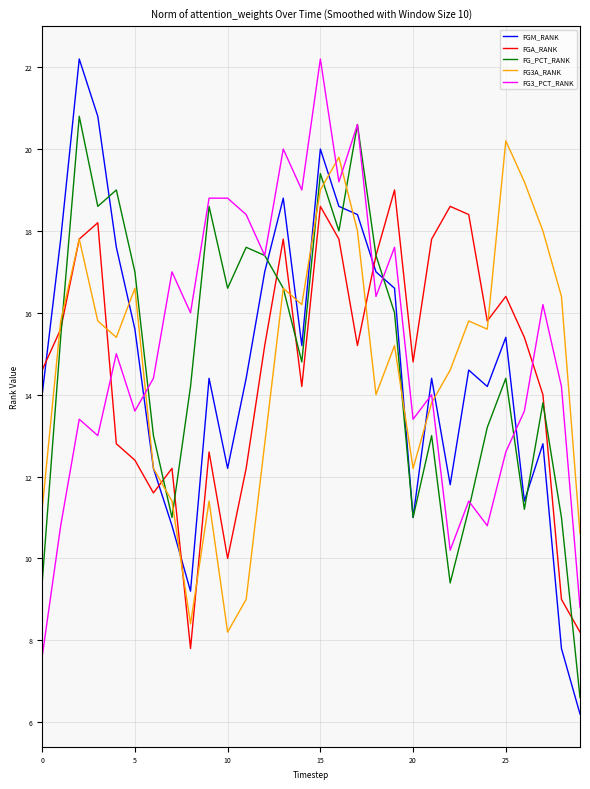

What is the highest value of the FG_PCT_RANK series?

20.8